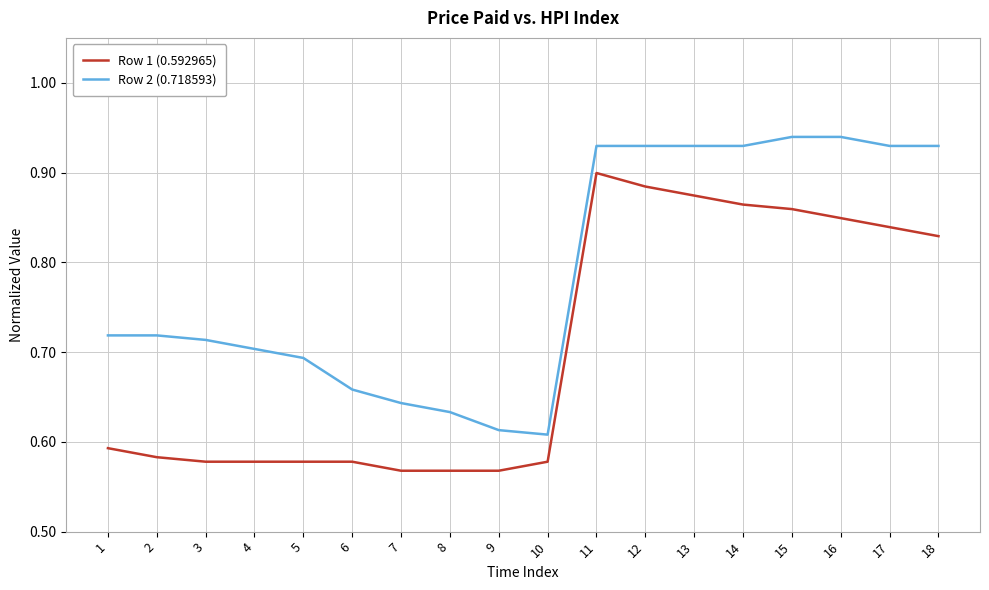

Where is the first local minimum for Row 2 (0.718593)?

10